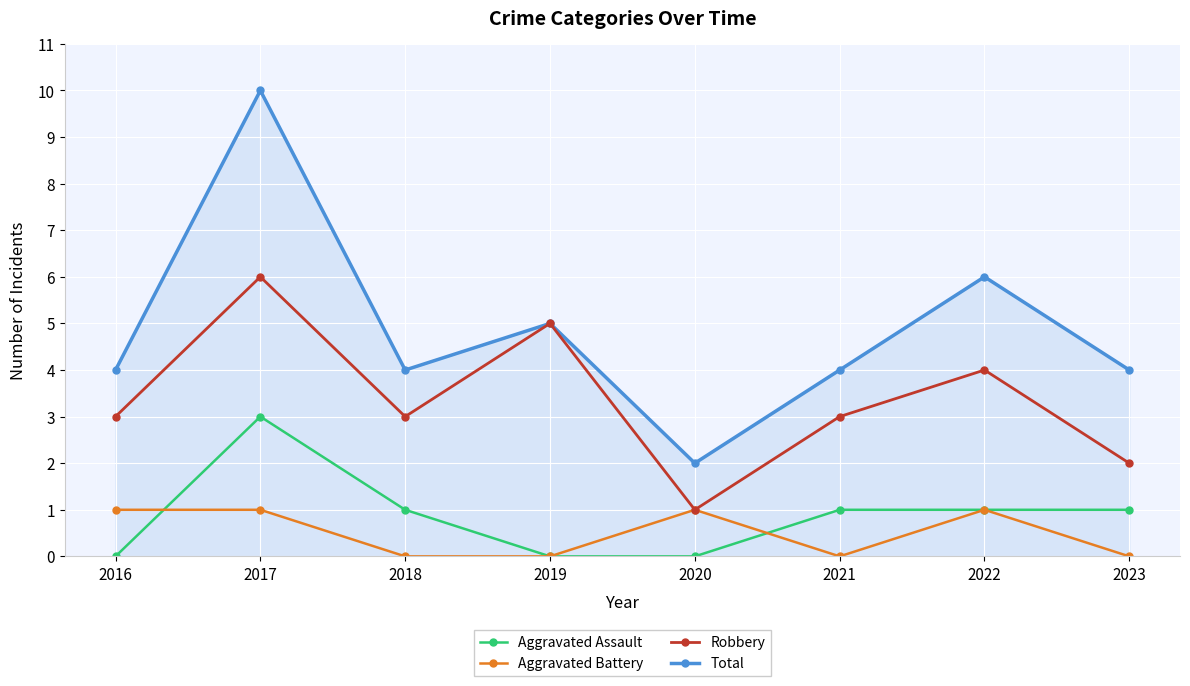

Reading left to right, list all the values displayed in this chart.

Aggravated Assault: 2016=0	2017=3	2018=1	2019=0	2020=0	2021=1	2022=1	2023=1
Aggravated Battery: 2016=1	2017=1	2018=0	2019=0	2020=1	2021=0	2022=1	2023=0
Robbery: 2016=3	2017=6	2018=3	2019=5	2020=1	2021=3	2022=4	2023=2
Total: 2016=4	2017=10	2018=4	2019=5	2020=2	2021=4	2022=6	2023=4